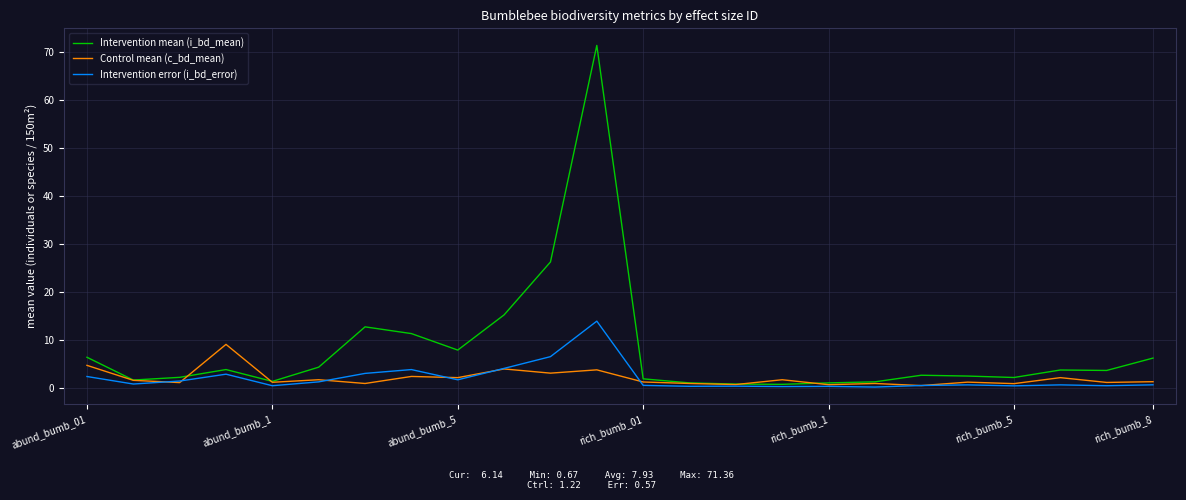

Which series has the largest total across all categories?

Intervention mean (i_bd_mean)